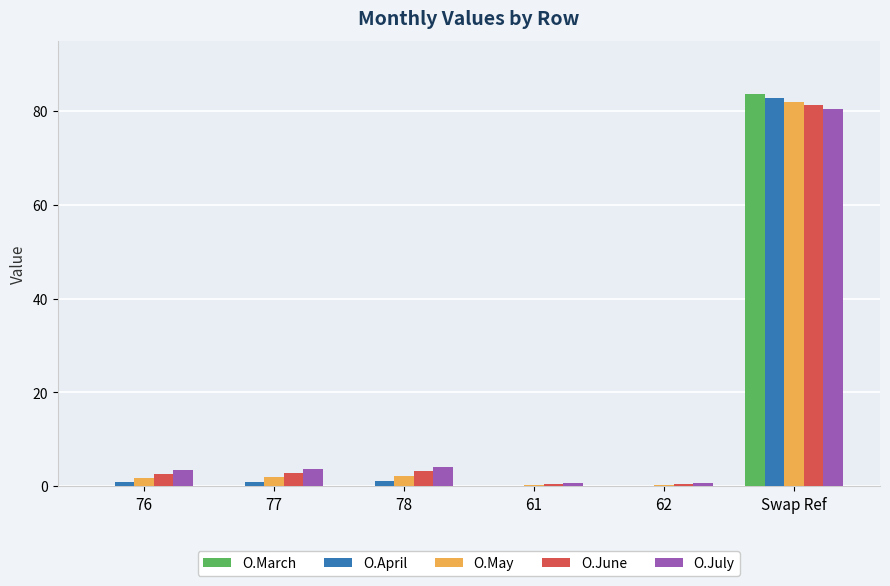

Is it true that O.March equals 0.0 at 76?

True